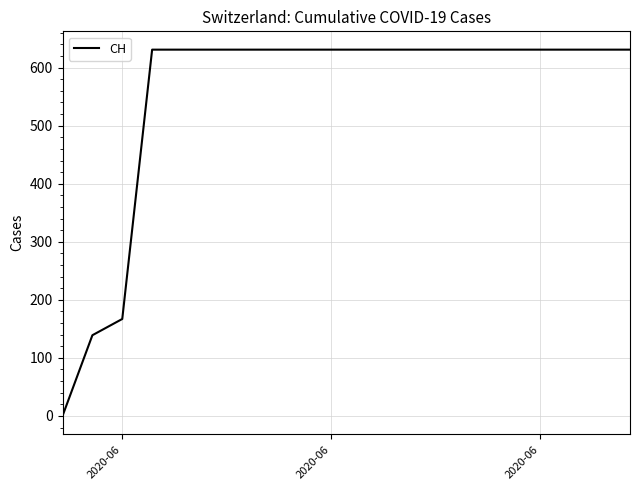

What is the difference between the maximum and second lowest values?

492